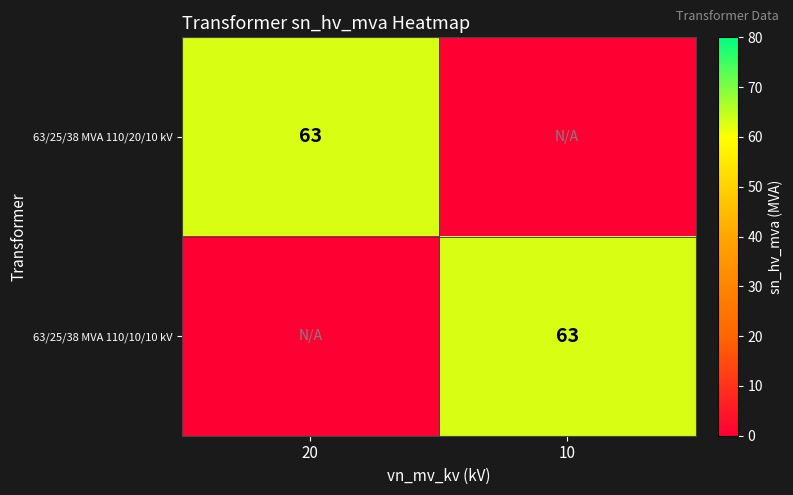

Which category has the highest value across all series?

20